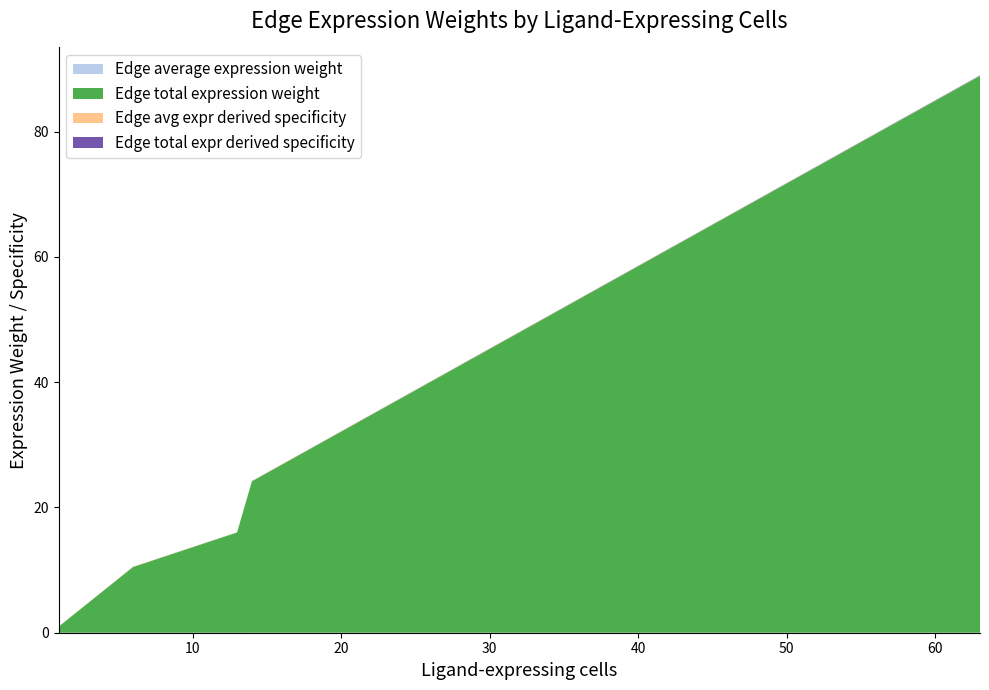

Reading left to right, list all the values displayed in this chart.

Edge average expression weight: 0.0	0.0	0.0	0.0	0.0
Edge total expression weight: 1.0	10.5	16.0	24.2	88.9
Edge avg expr derived specificity: 0.0	0.0	0.0	0.1	0.0
Edge total expr derived specificity: 0.0	0.0	0.0	0.0	0.1